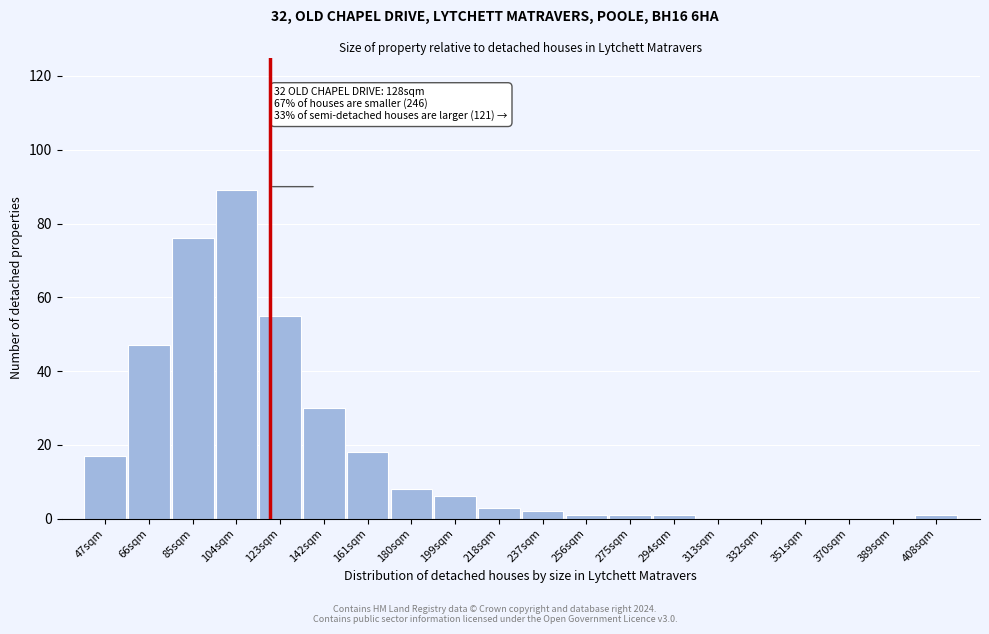

Reading left to right, what are all the values shown in this chart?

47sqm=17	66sqm=47	85sqm=76	104sqm=89	123sqm=55	142sqm=30	161sqm=18	180sqm=8	199sqm=6	218sqm=3	237sqm=2	256sqm=1	275sqm=1	294sqm=1	313sqm=0	332sqm=0	351sqm=0	370sqm=0	389sqm=0	408sqm=1